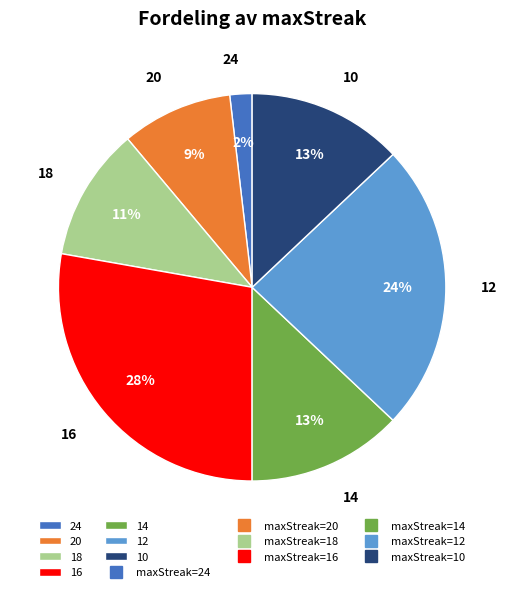

Which slice is the largest?

16